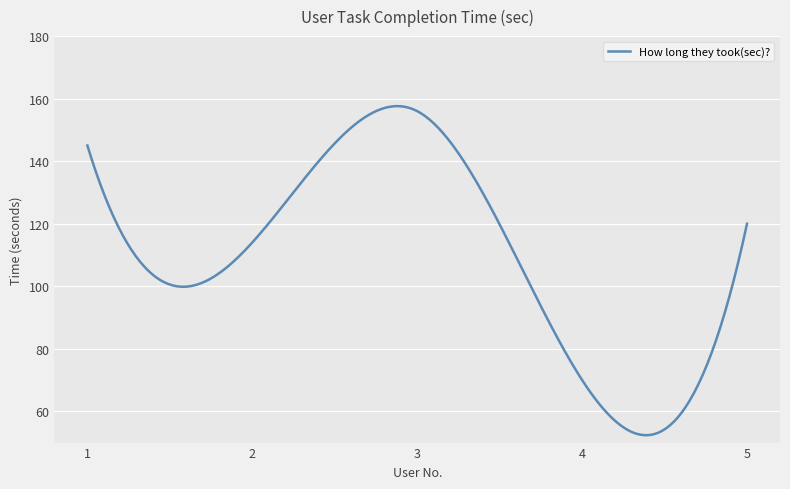

What is the difference between the maximum and minimum values?

105.2